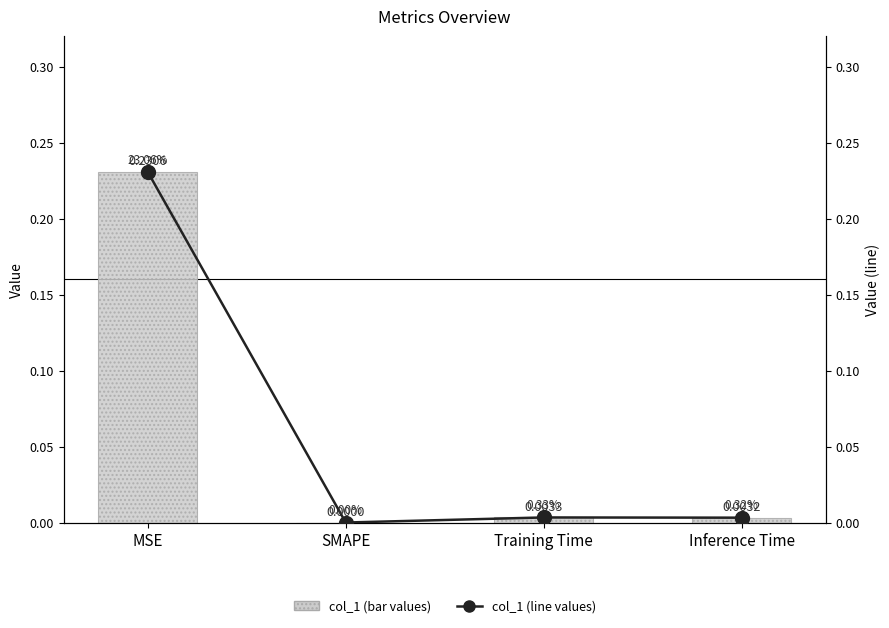

Rank the series at Training Time from highest to lowest value.

col_1 (bar), col_1 (line)